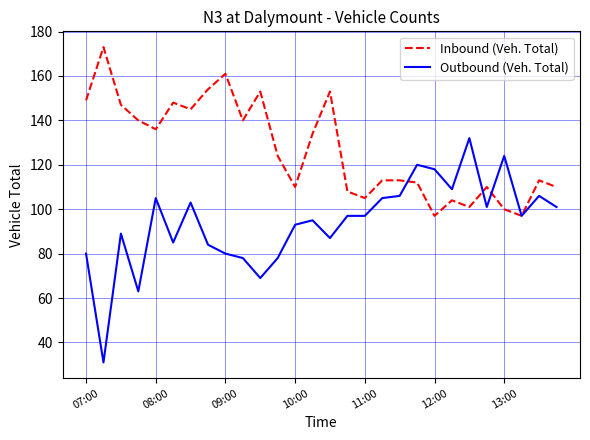

Which series has the largest range (max minus min)?

Outbound (Veh. Total)